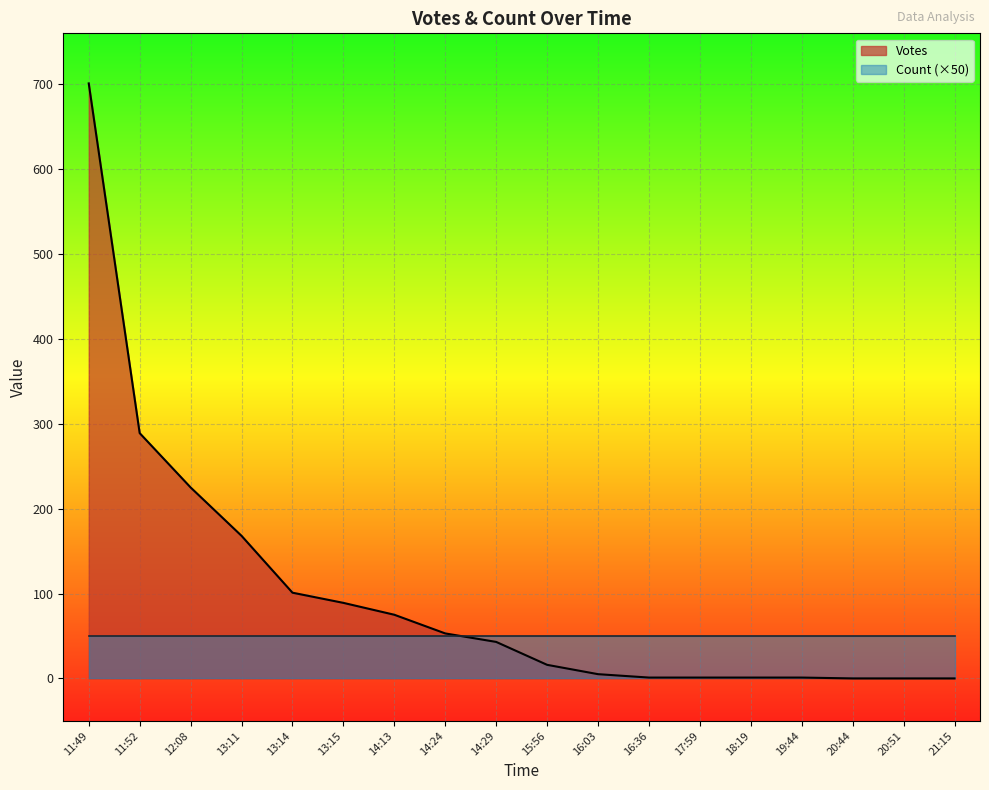

Reading right to left, what are all the values shown in this chart?

0	0	0	1	1	1	1	5	16	43	53	75	89	101	168	225	289	701